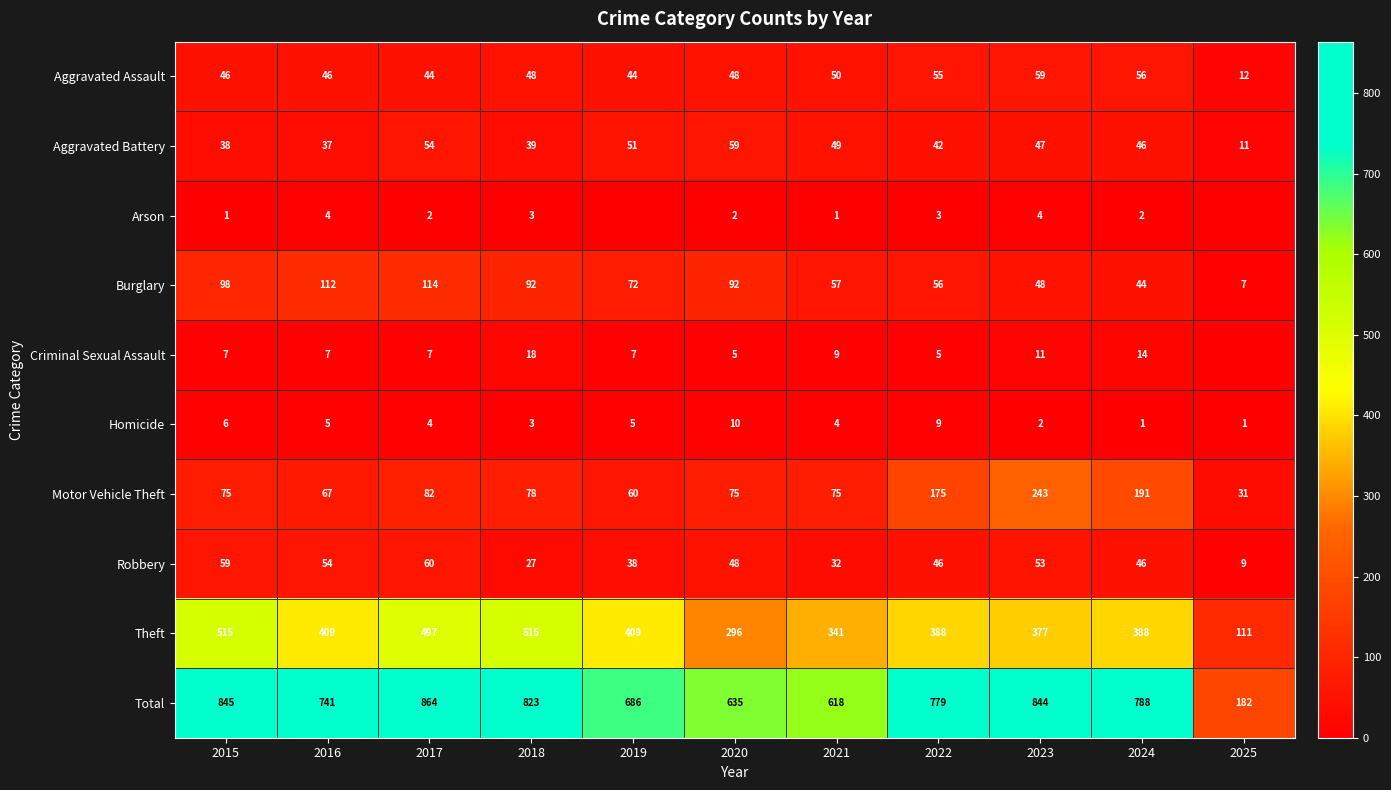

What is the maximum value for Total?

864